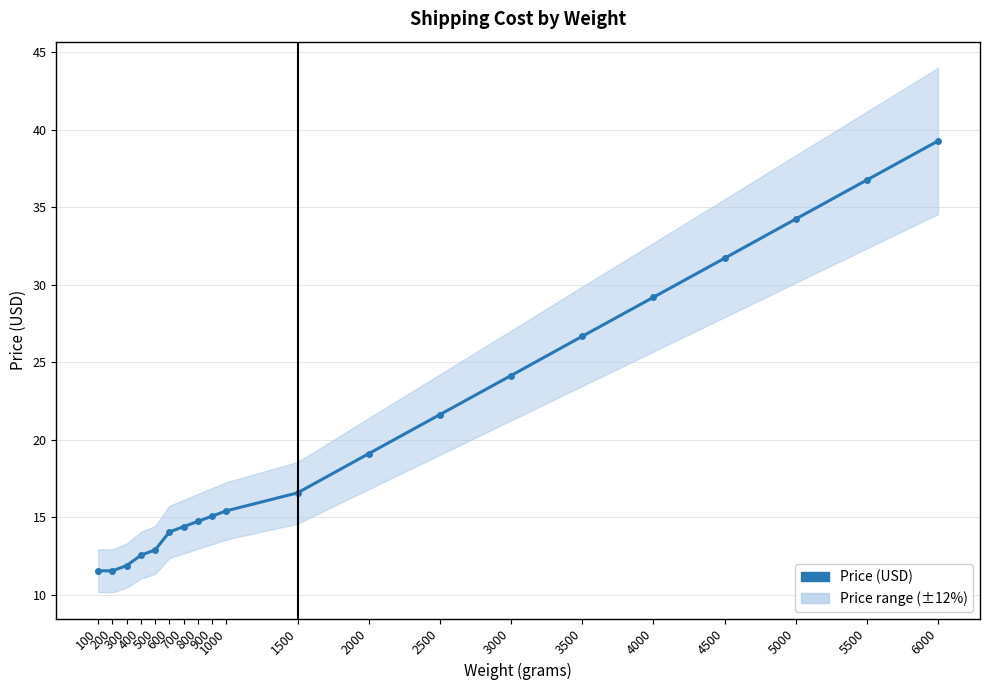

What is the value of the 9th point from the left?

15.1